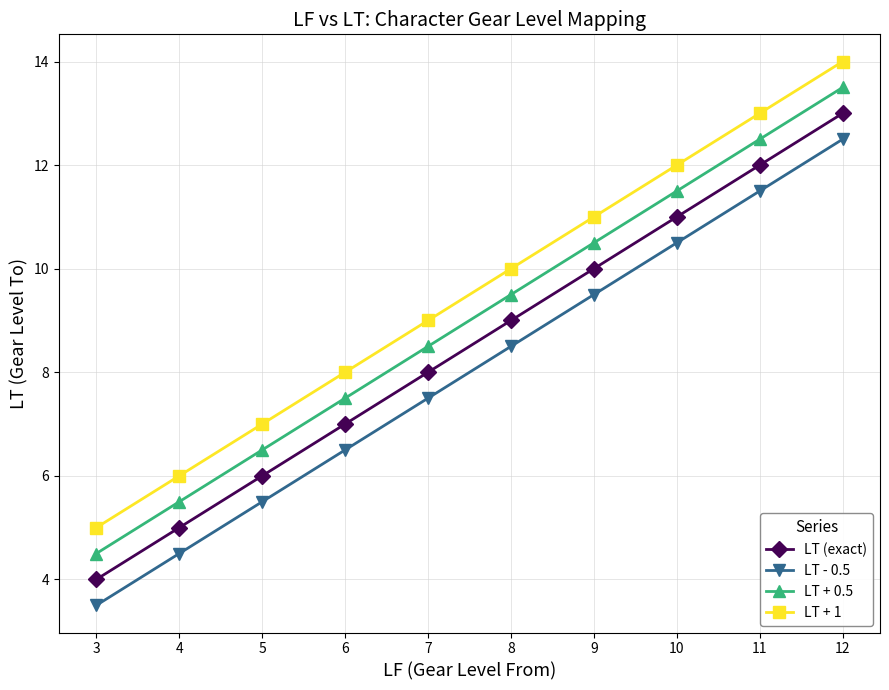

Rank the series by their maximum value, from lowest to highest.

LT - 0.5, LT (exact), LT + 0.5, LT + 1